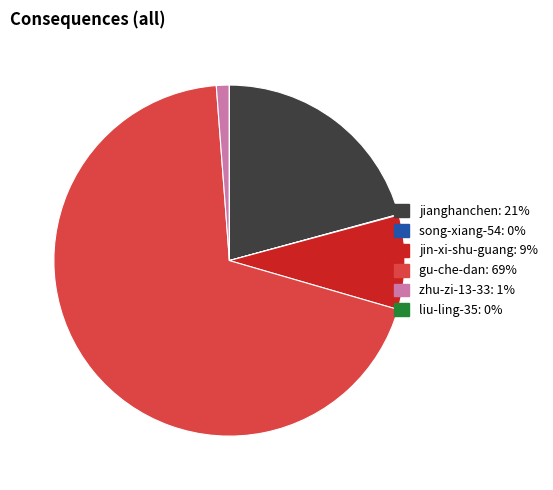

Is gu-che-dan the majority of the pie?

Yes